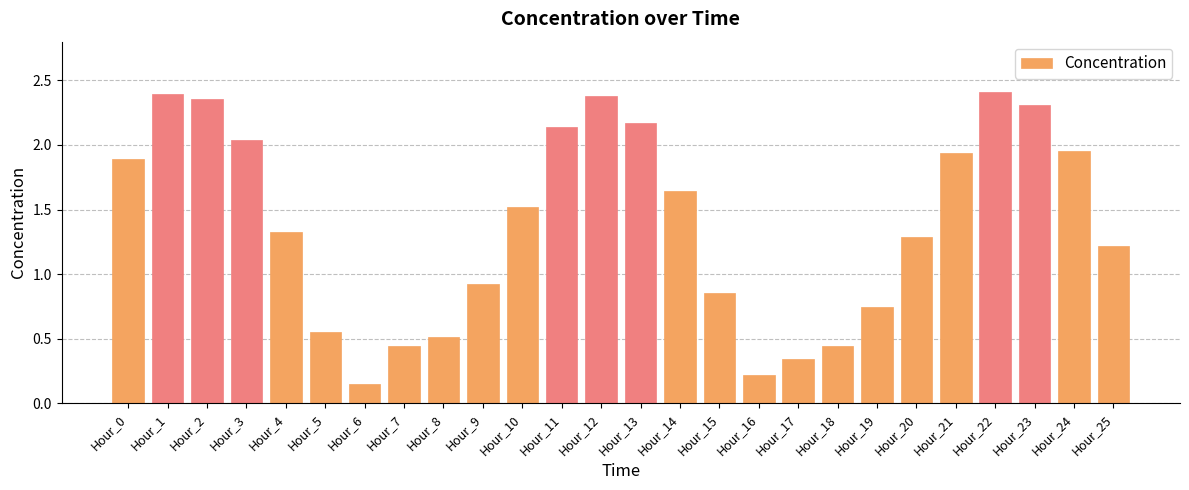

How many data points are above 1?

16